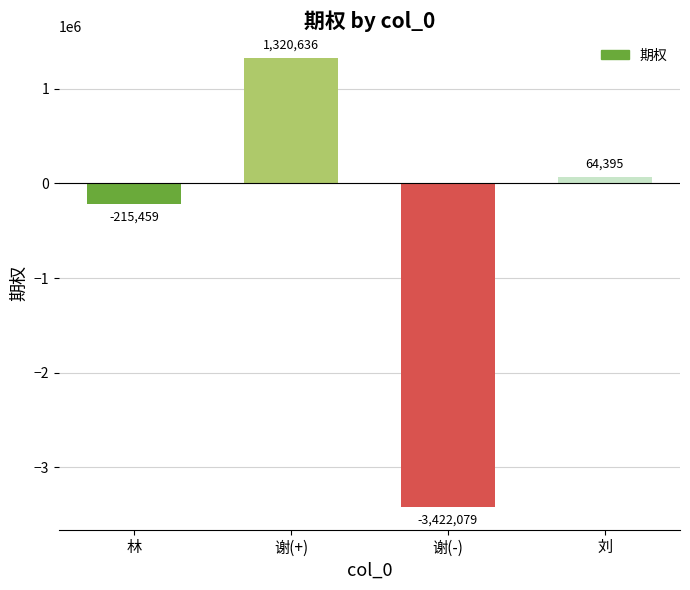

How many bars are there in total?

4